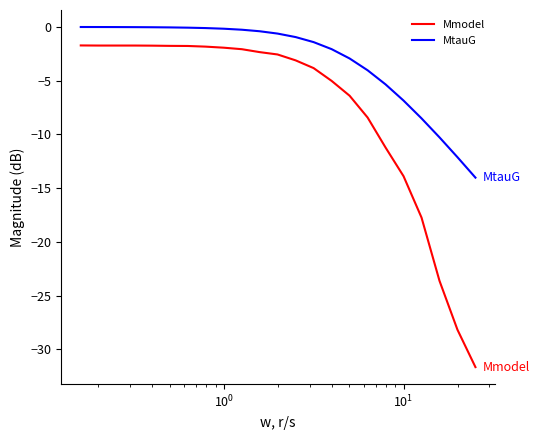

Which series has the widest spread of values?

Mmodel